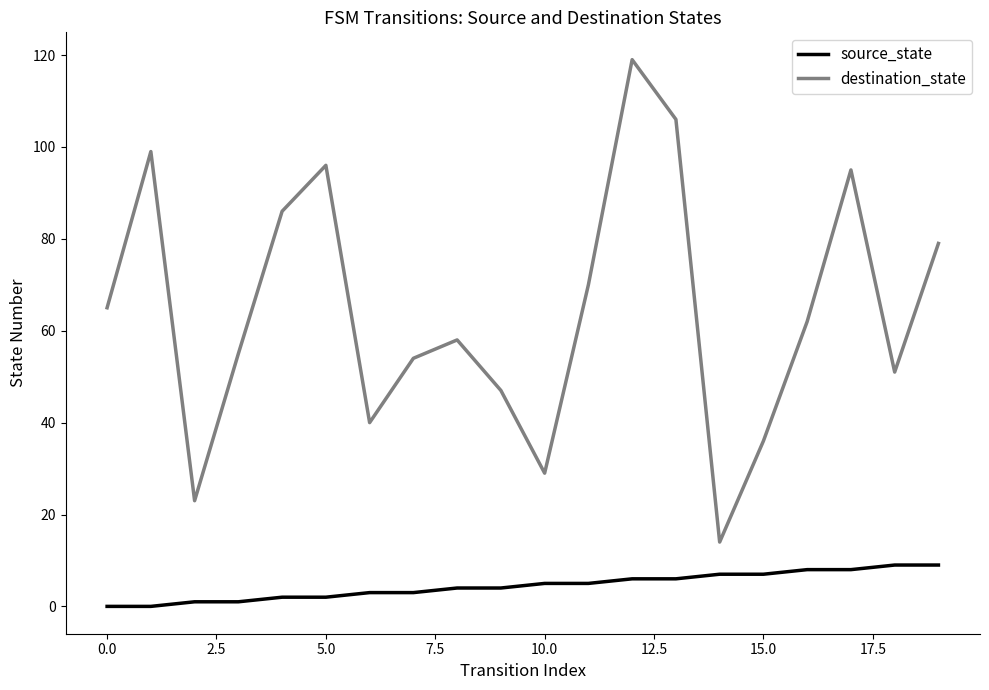

What is the maximum value for destination_state?

119